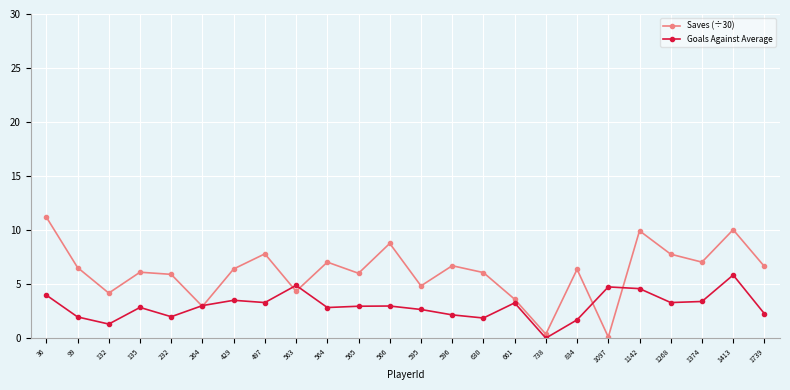

How many positive values does the Goals Against Average series have?

23